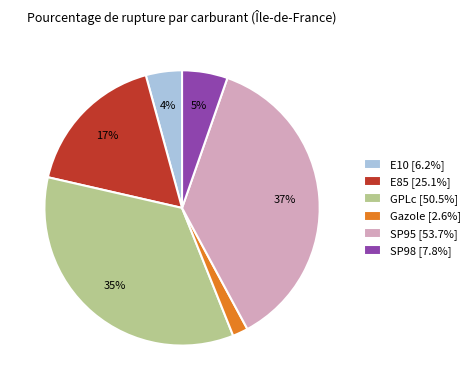

Is there a majority slice in this chart?

No